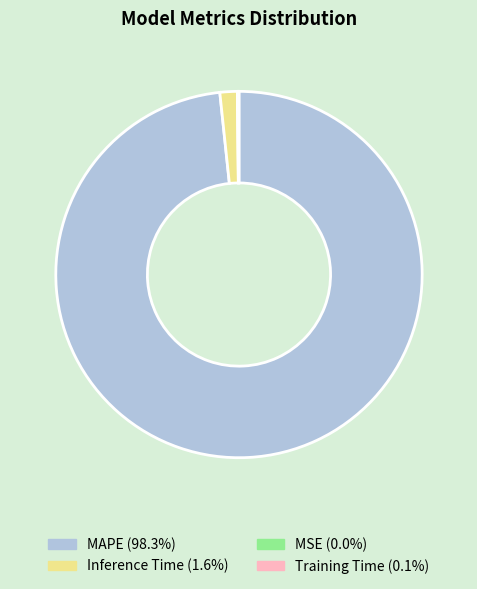

Which category has the biggest portion of the pie?

MAPE